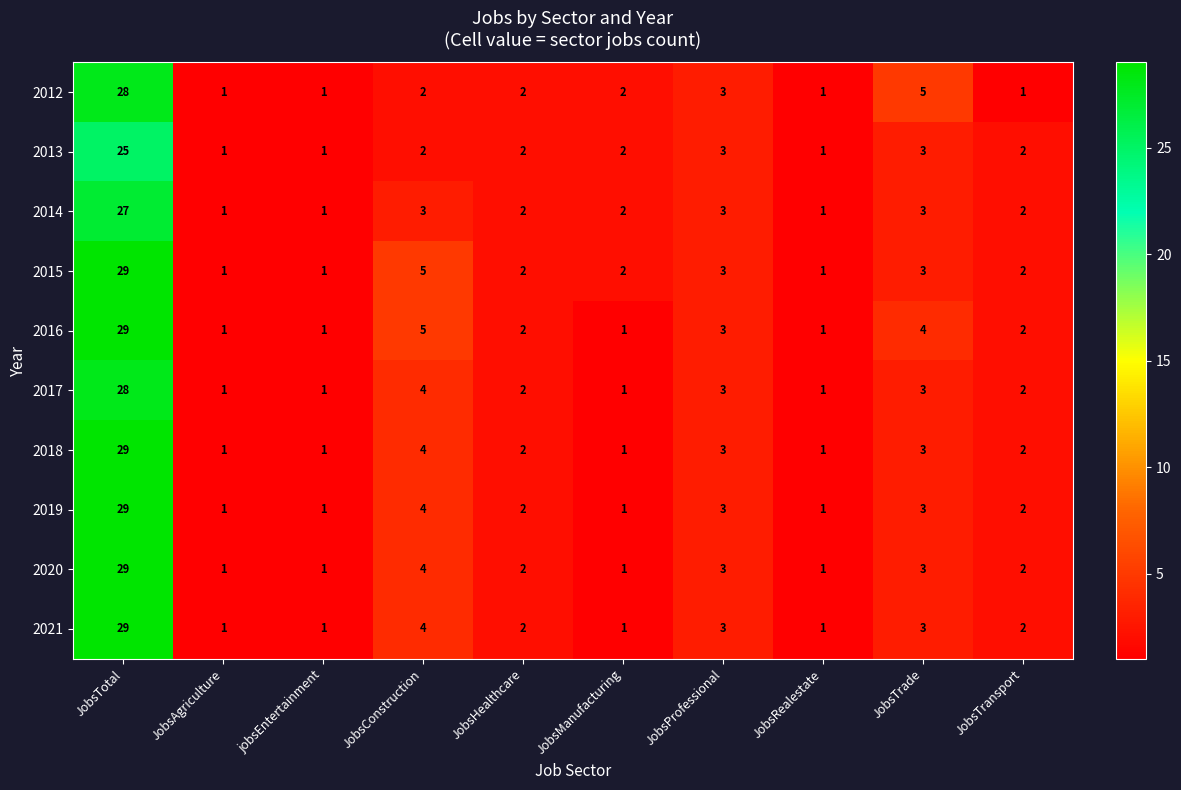

The 2018 series shows 29 at JobsTotal. True or false?

True